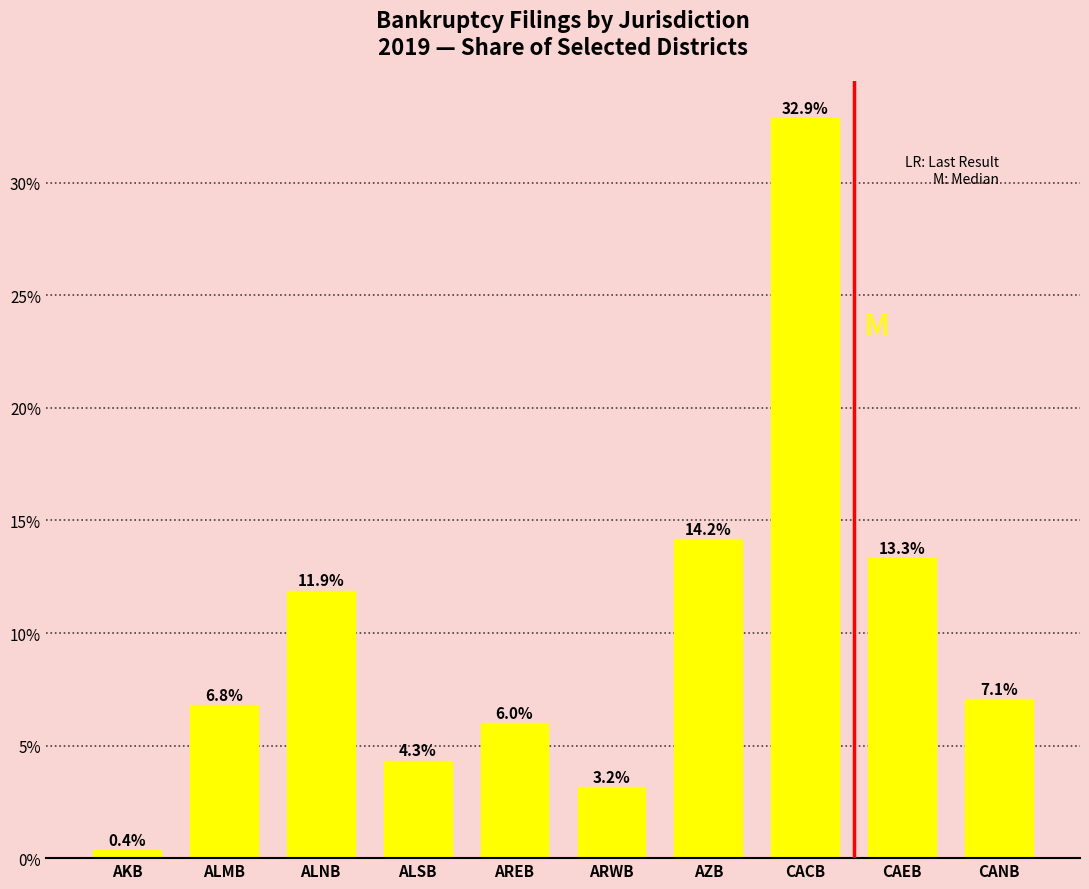

Reading left to right, transcribe all the data shown in this chart.

0.4	6.8	11.9	4.3	6.0	3.2	14.2	32.9	13.3	7.1